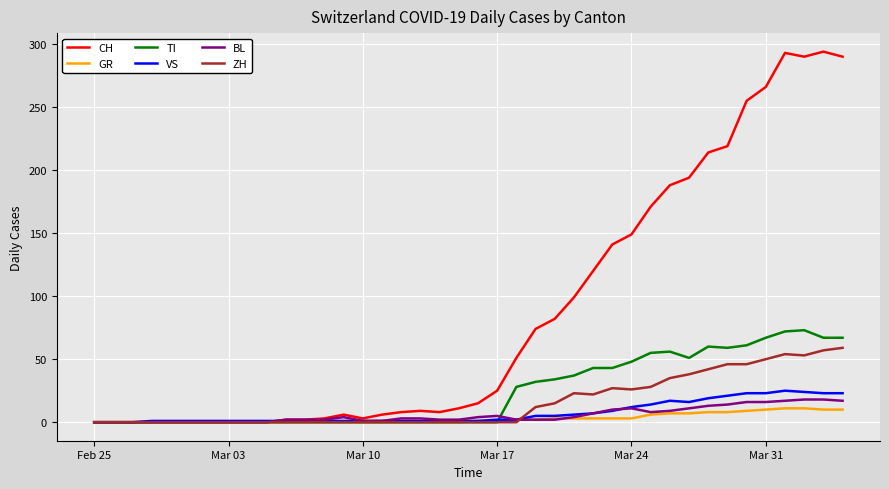

Which series has the largest range (max minus min)?

CH